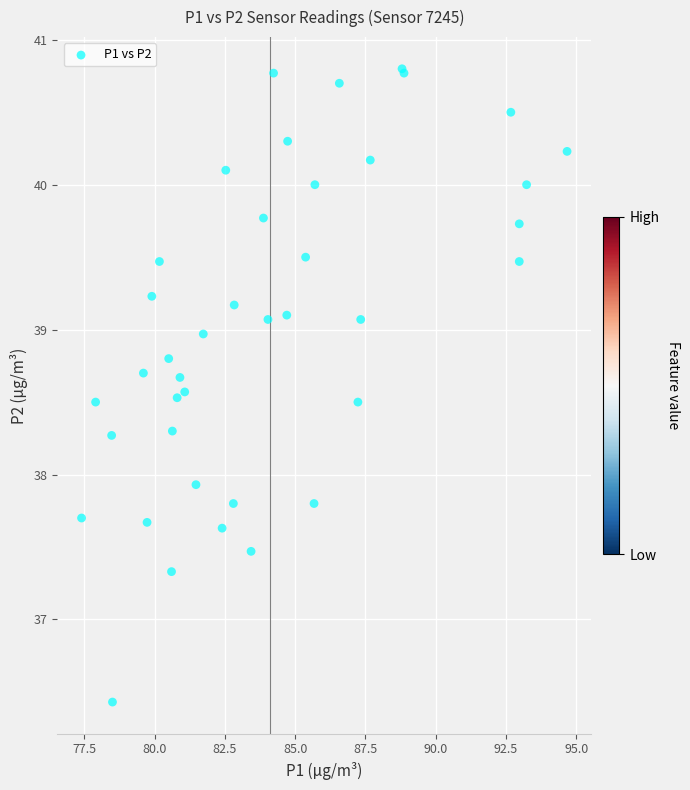

What Y value in the scatter plot is closest to 38?

37.9